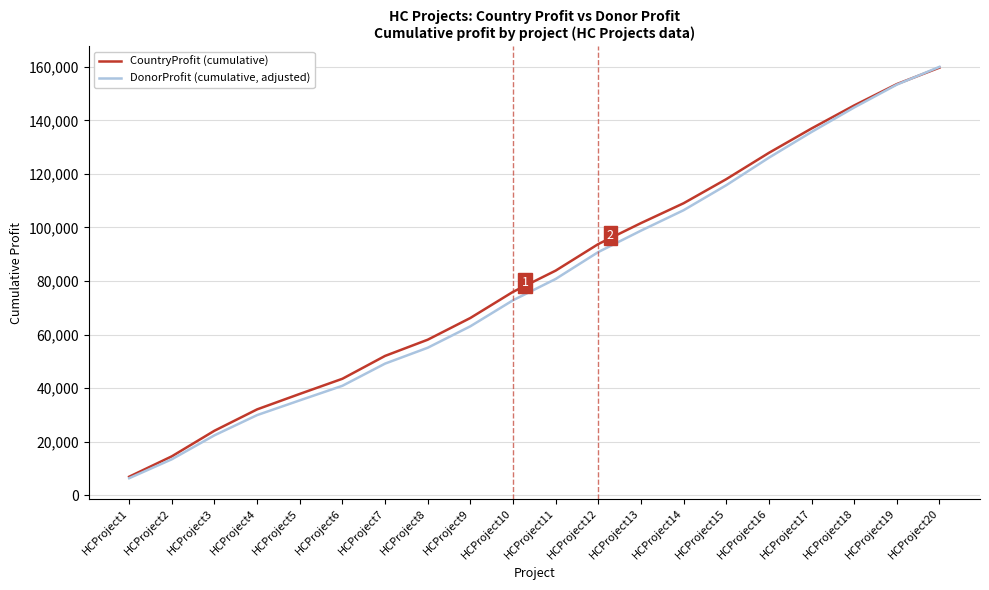

How many values in the CountryProfit (cumulative) series are below 83891?

10